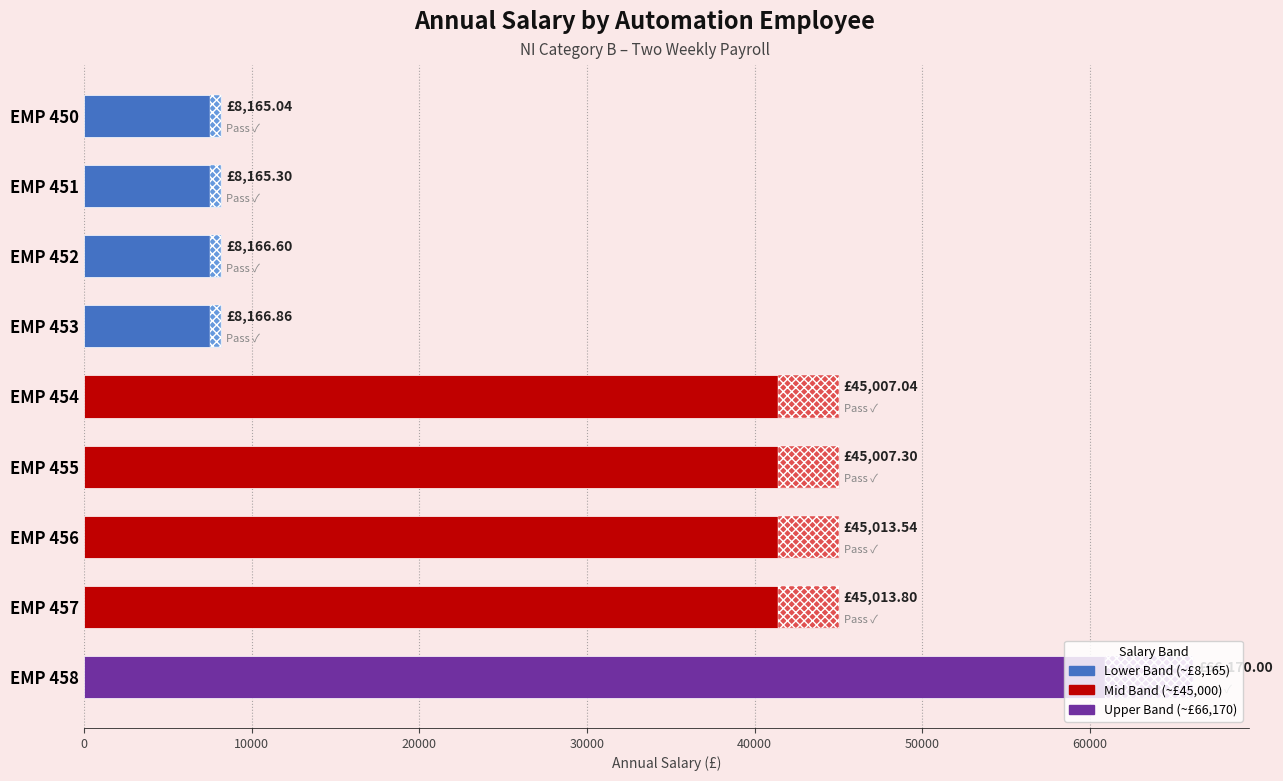

Are the bars grouped side by side (vs. stacked)?

No